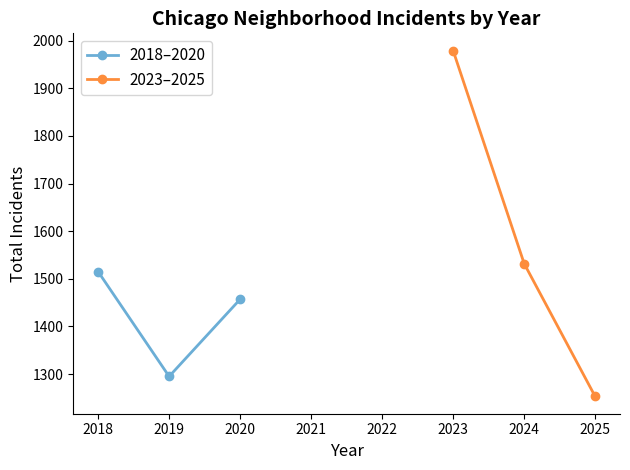

At how many categories does at least one series exceed 1737?

1